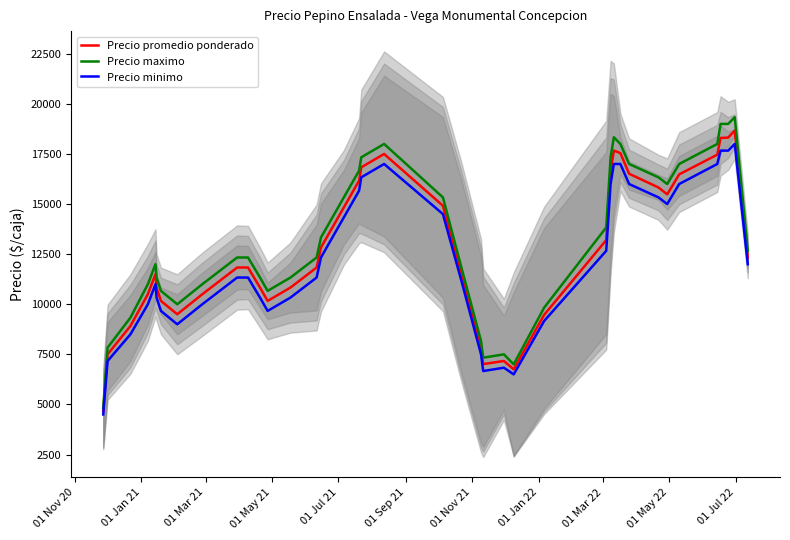

What is the difference between the maximum and minimum values in the Precio minimo series?

13500.0